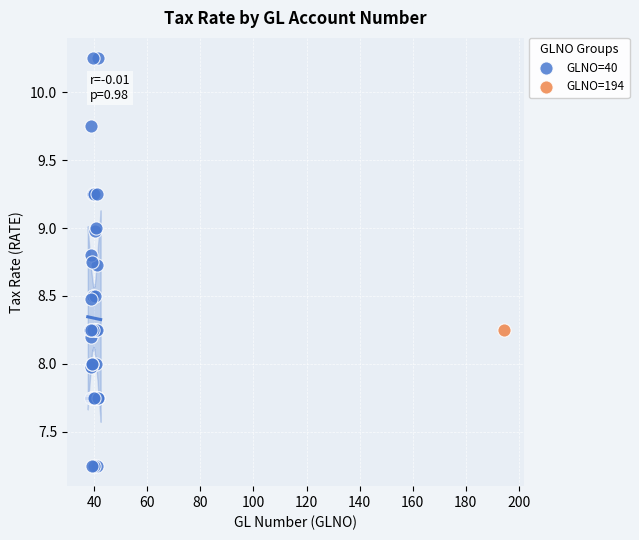

What are all the series names shown in the legend?

GLNO=40, GLNO=194